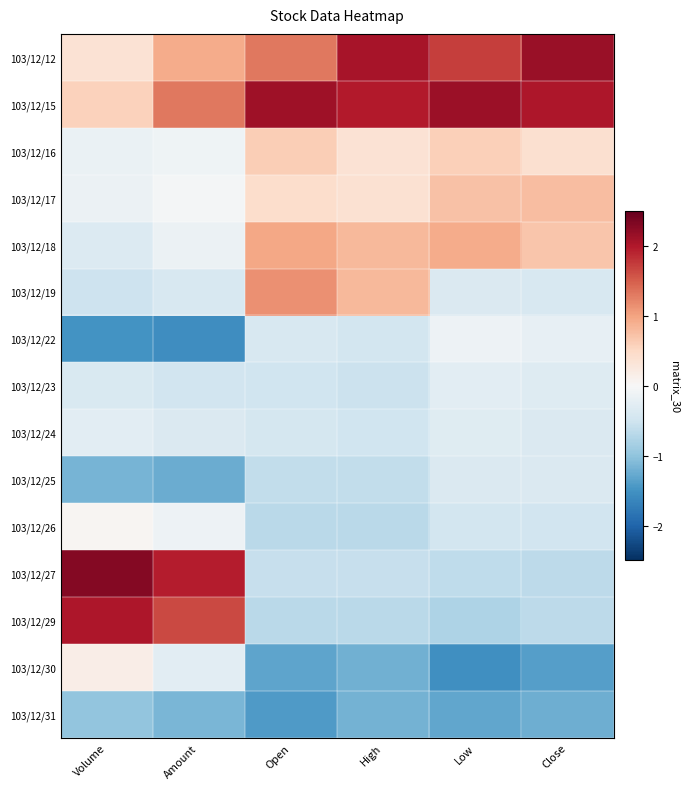

Reading left to right, what are all the values shown in this chart?

103/12/12: Volume=0.4	Amount=0.9	Open=1.3	High=2.1	Low=1.7	Close=2.1
103/12/15: Volume=0.6	Amount=1.3	Open=2.1	High=2.0	Low=2.1	Close=2.0
103/12/16: Volume=-0.2	Amount=-0.1	Open=0.6	High=0.4	Low=0.6	Close=0.4
103/12/17: Volume=-0.1	Amount=-0.0	Open=0.4	High=0.4	Low=0.7	Close=0.8
103/12/18: Volume=-0.3	Amount=-0.1	Open=1.0	High=0.8	Low=0.9	Close=0.7
103/12/19: Volume=-0.5	Amount=-0.4	Open=1.1	High=0.8	Low=-0.4	Close=-0.4
103/12/22: Volume=-1.5	Amount=-1.5	Open=-0.4	High=-0.5	Low=-0.1	Close=-0.2
103/12/23: Volume=-0.4	Amount=-0.5	Open=-0.5	High=-0.5	Low=-0.3	Close=-0.3
103/12/24: Volume=-0.3	Amount=-0.4	Open=-0.4	High=-0.5	Low=-0.3	Close=-0.4
103/12/25: Volume=-1.2	Amount=-1.2	Open=-0.6	High=-0.6	Low=-0.4	Close=-0.4
103/12/26: Volume=0.0	Amount=-0.1	Open=-0.7	High=-0.7	Low=-0.5	Close=-0.5
103/12/27: Volume=2.3	Amount=2.0	Open=-0.6	High=-0.6	Low=-0.6	Close=-0.6
103/12/29: Volume=2.0	Amount=1.7	Open=-0.7	High=-0.7	Low=-0.8	Close=-0.6
103/12/30: Volume=0.2	Amount=-0.3	Open=-1.3	High=-1.2	Low=-1.5	Close=-1.4
103/12/31: Volume=-1.0	Amount=-1.1	Open=-1.4	High=-1.2	Low=-1.3	Close=-1.2